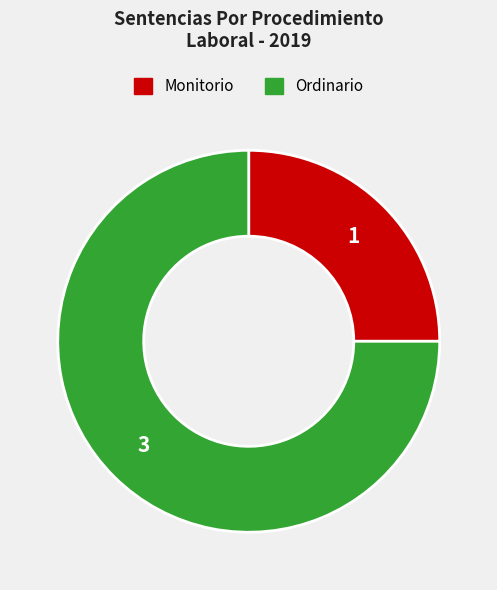

Does any single category account for the majority?

Yes